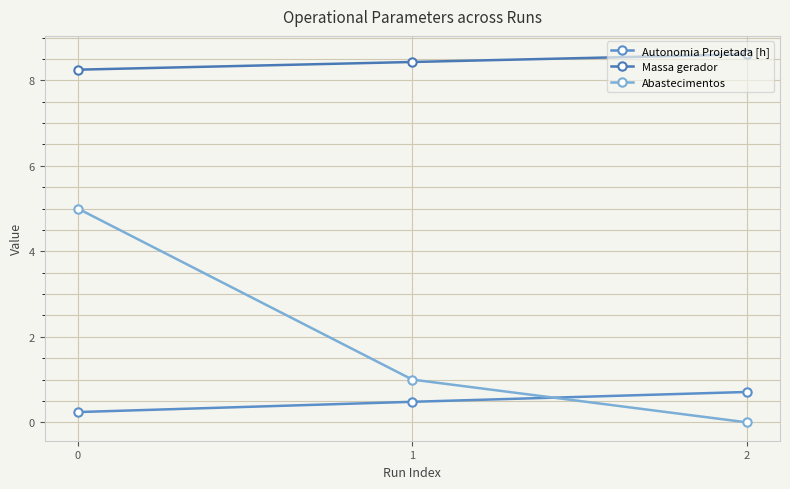

Between 2 and 1, which is larger?

2